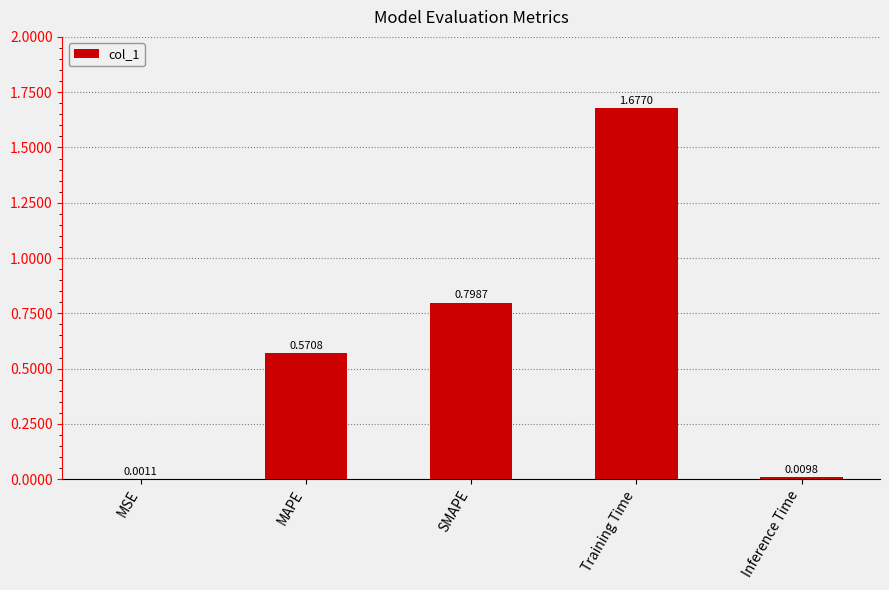

Count the number of categories in the chart.

5